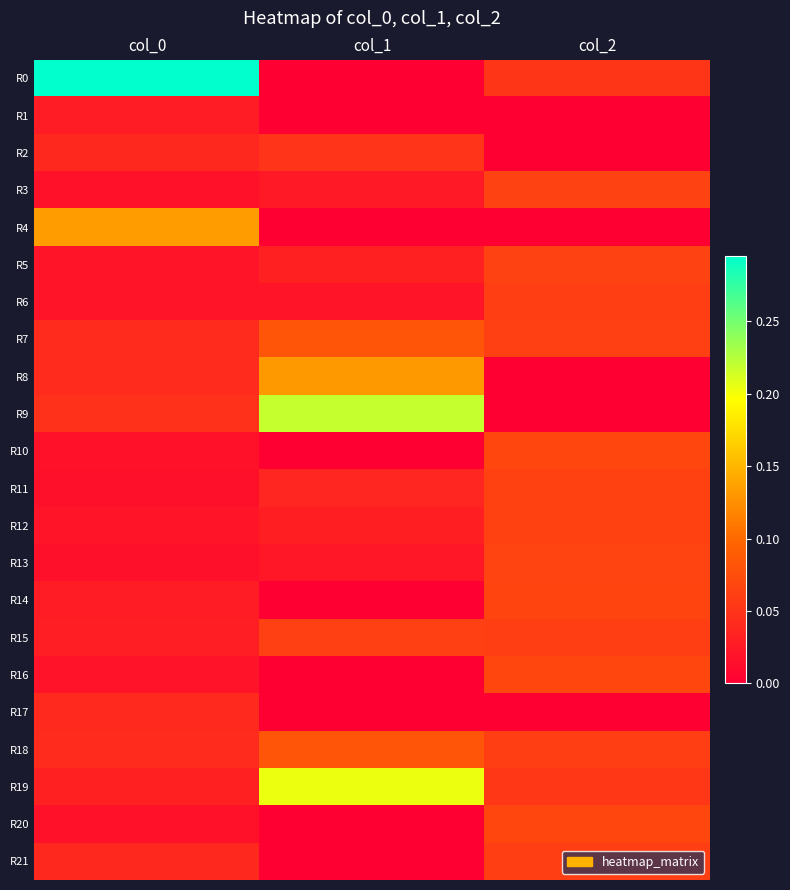

Rank the series at col_1 from lowest to highest value.

R0, R1, R4, R10, R14, R16, R17, R20, R21, R6, R13, R3, R12, R5, R11, R2, R15, R18, R7, R8, R19, R9